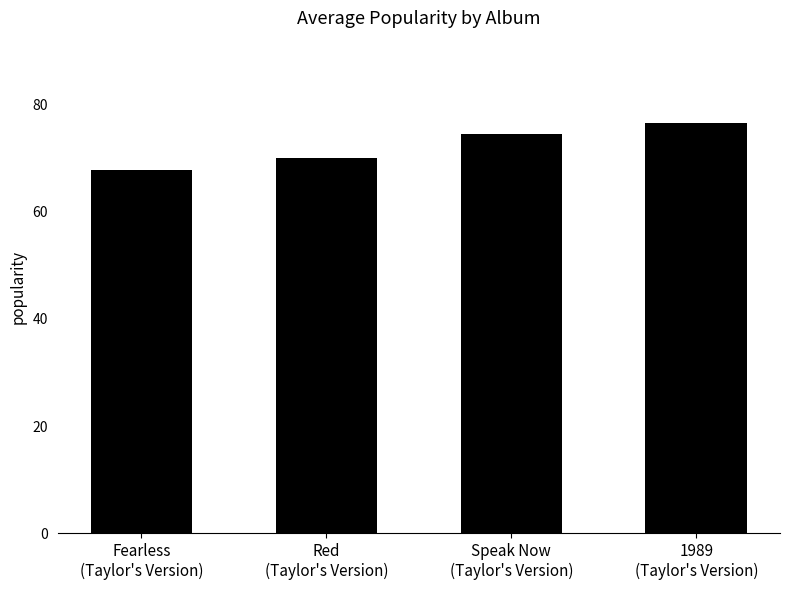

How many data points are above 74?

2